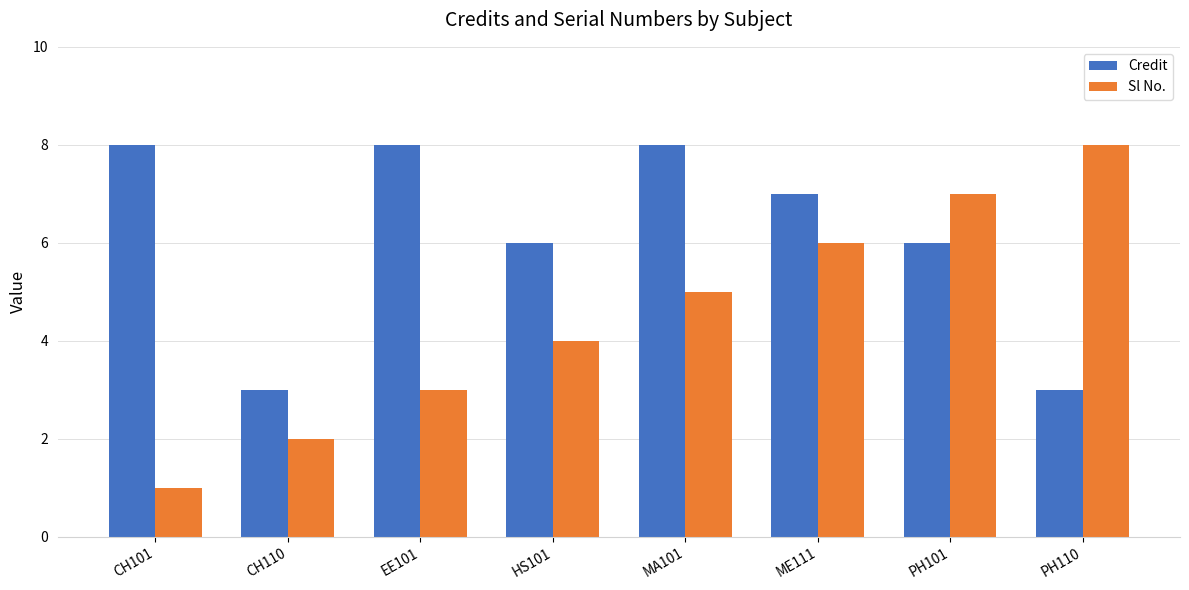

The value of Sl No. at MA101 is 9. True or false?

False